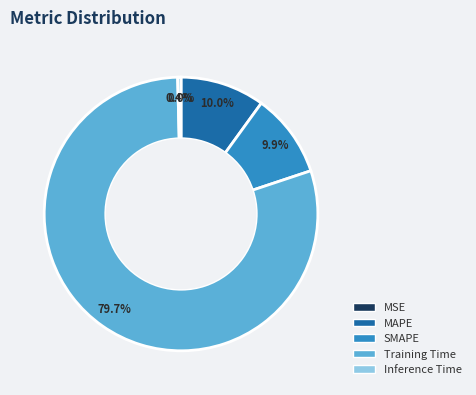

How much of the chart is everything except SMAPE?

90.1%